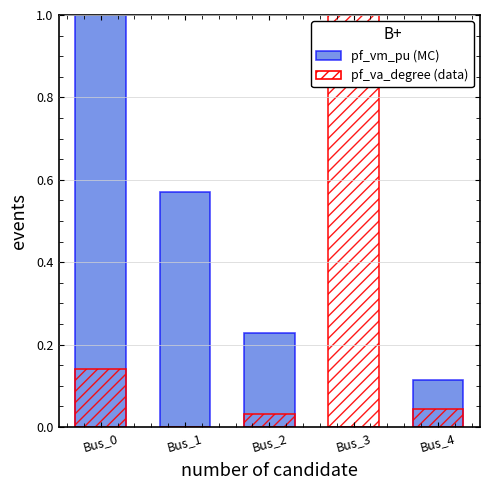

Is it true that pf_vm_pu equals 0.2 at Bus_2?

True